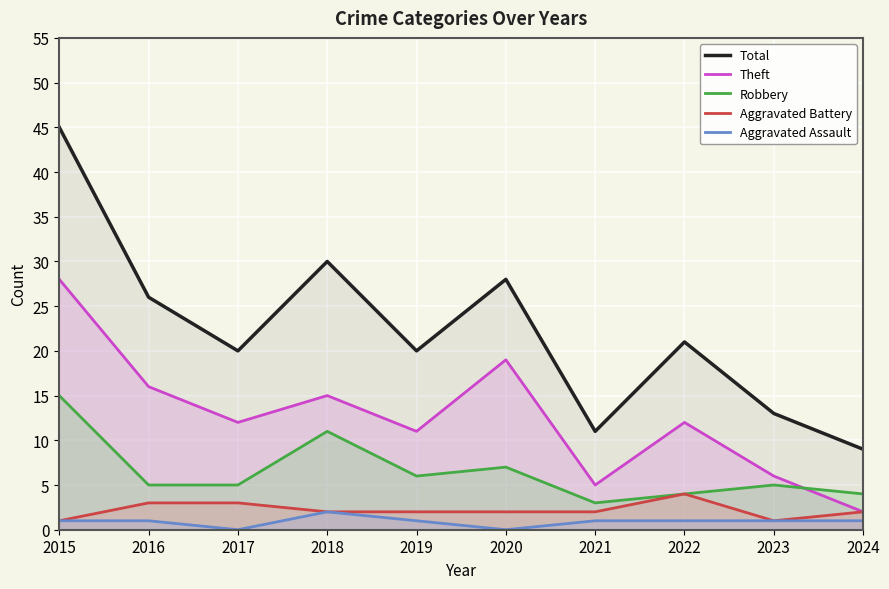

At which category is the sum across all series the highest?

2015